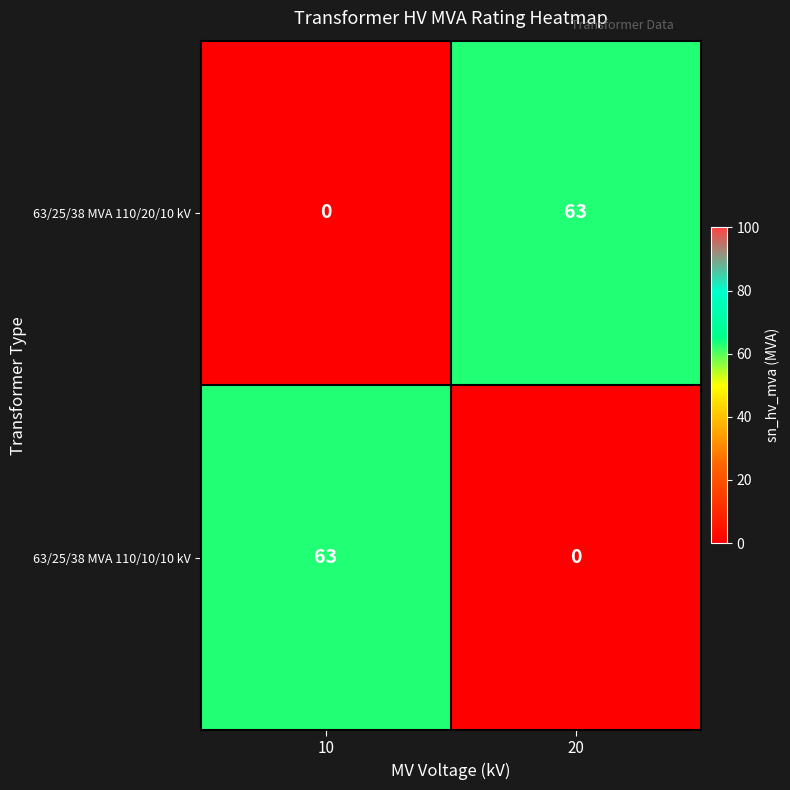

Is the value of 63/25/38 MVA 110/20/10 kV at 10 greater than the value of 63/25/38 MVA 110/10/10 kV at 10?

No